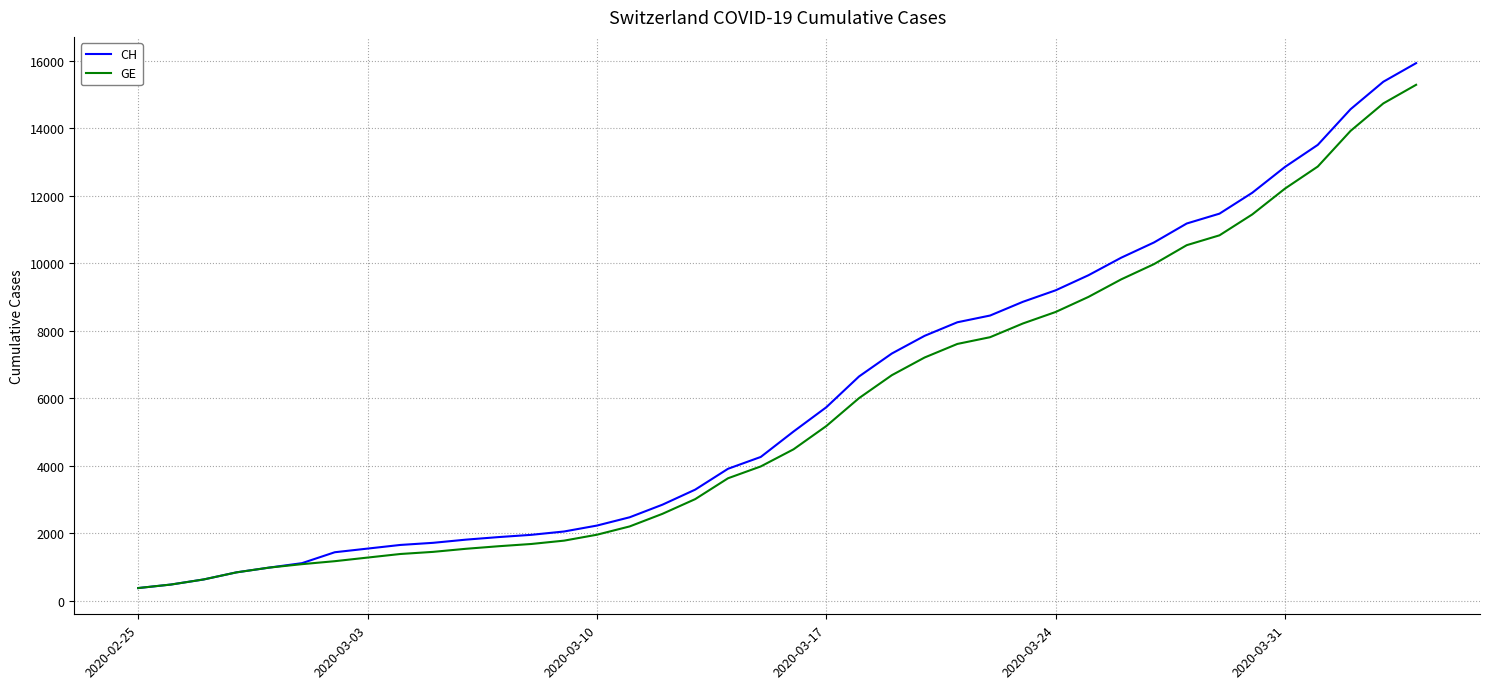

Which series has the widest spread of values?

CH